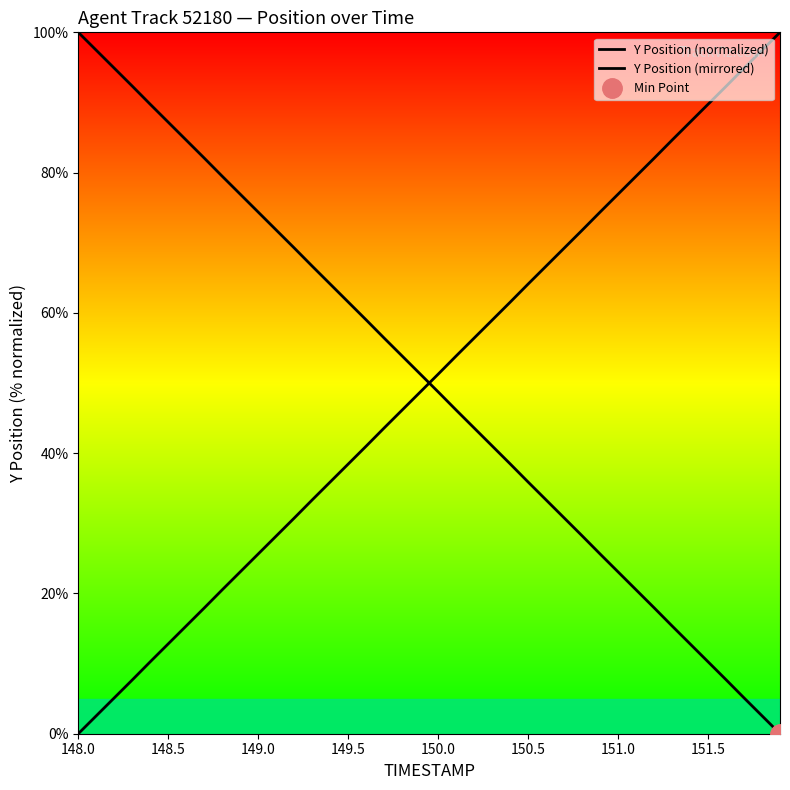

What is the maximum value shown in the chart?

100.0